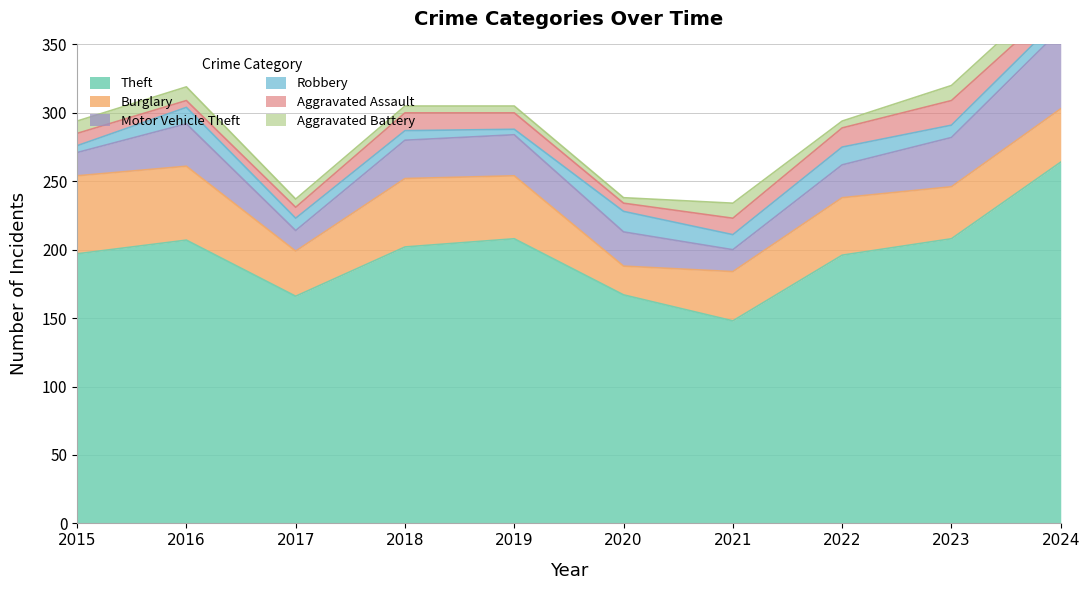

At which label does Burglary reach its minimum?

2020